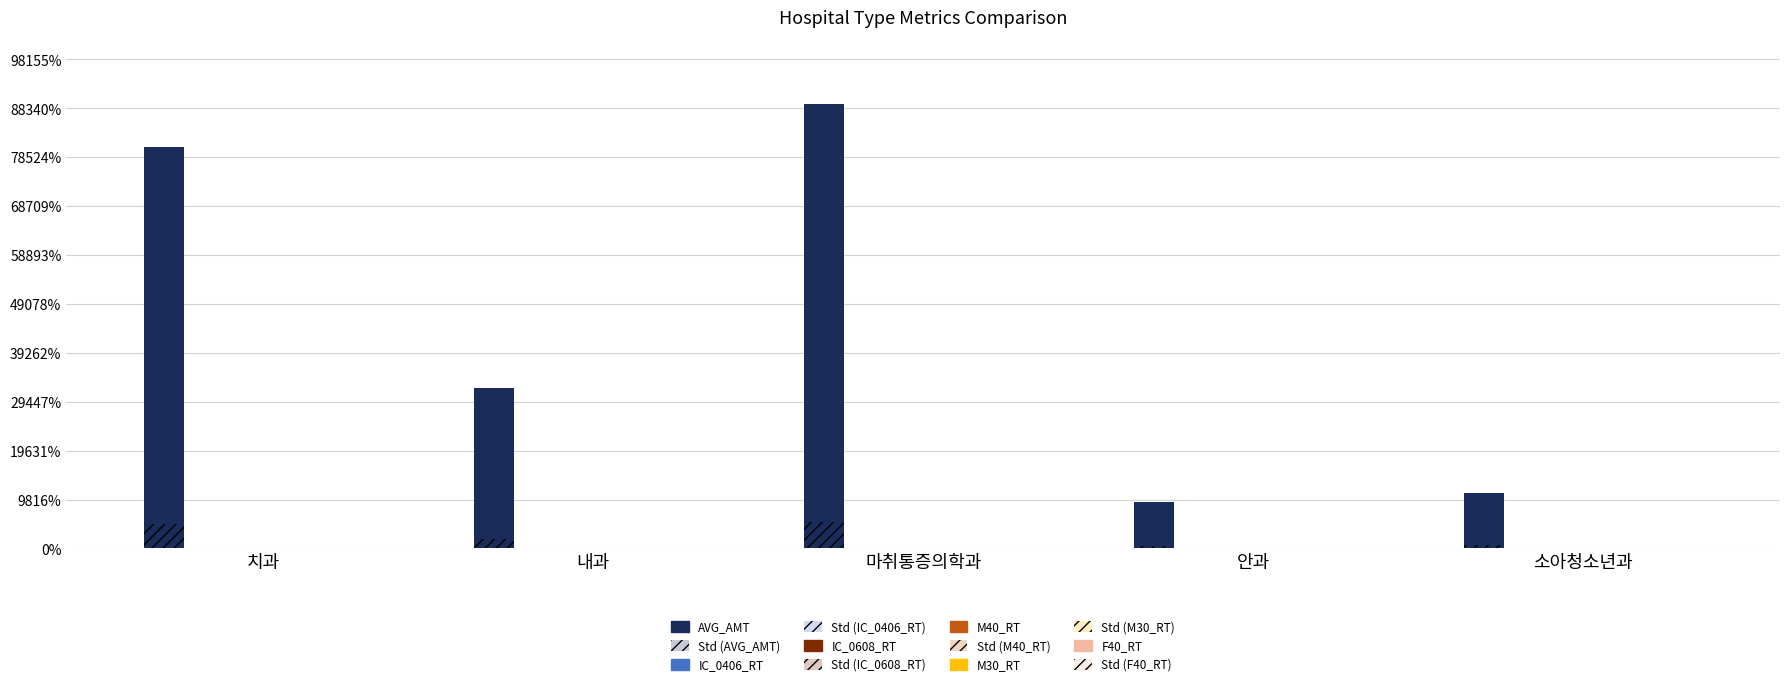

Reading right to left, transcribe all the data shown in this chart.

AVG_AMT: 소아청소년과=11075.0	안과=9248.0	마취통증의학과=89232.0	내과=32164.0	치과=80489.0
IC_0406_RT: 소아청소년과=44.7	안과=60.2	마취통증의학과=35.6	내과=40.4	치과=41.4
IC_0608_RT: 소아청소년과=30.7	안과=21.9	마취통증의학과=25.2	내과=30.1	치과=46.8
M40_RT: 소아청소년과=23.4	안과=31.6	마취통증의학과=25.1	내과=23.5	치과=35.4
M30_RT: 소아청소년과=16.4	안과=8.1	마취통증의학과=7.2	내과=10.8	치과=3.8
F40_RT: 소아청소년과=16.3	안과=21.2	마취통증의학과=7.1	내과=13.3	치과=2.2